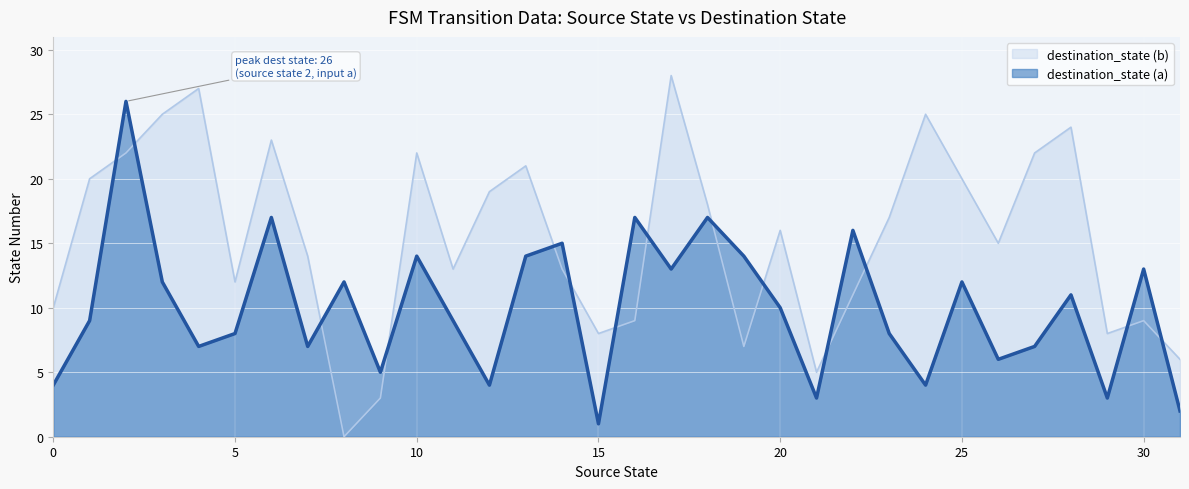

List the labels in order of value, largest first.

2, 6, 16, 18, 22, 14, 10, 13, 19, 17, 30, 3, 8, 25, 28, 20, 1, 11, 5, 23, 4, 7, 27, 26, 9, 0, 12, 24, 21, 29, 31, 15